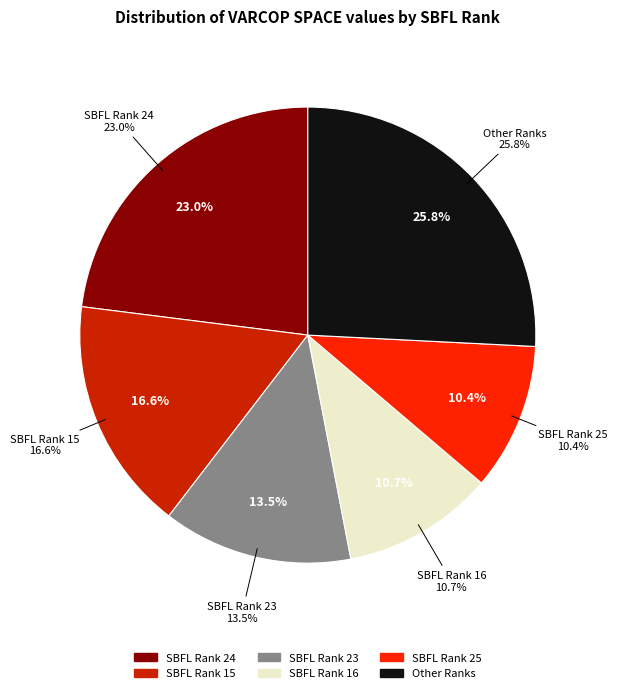

Is it true that 2 is 11% of the pie?

False